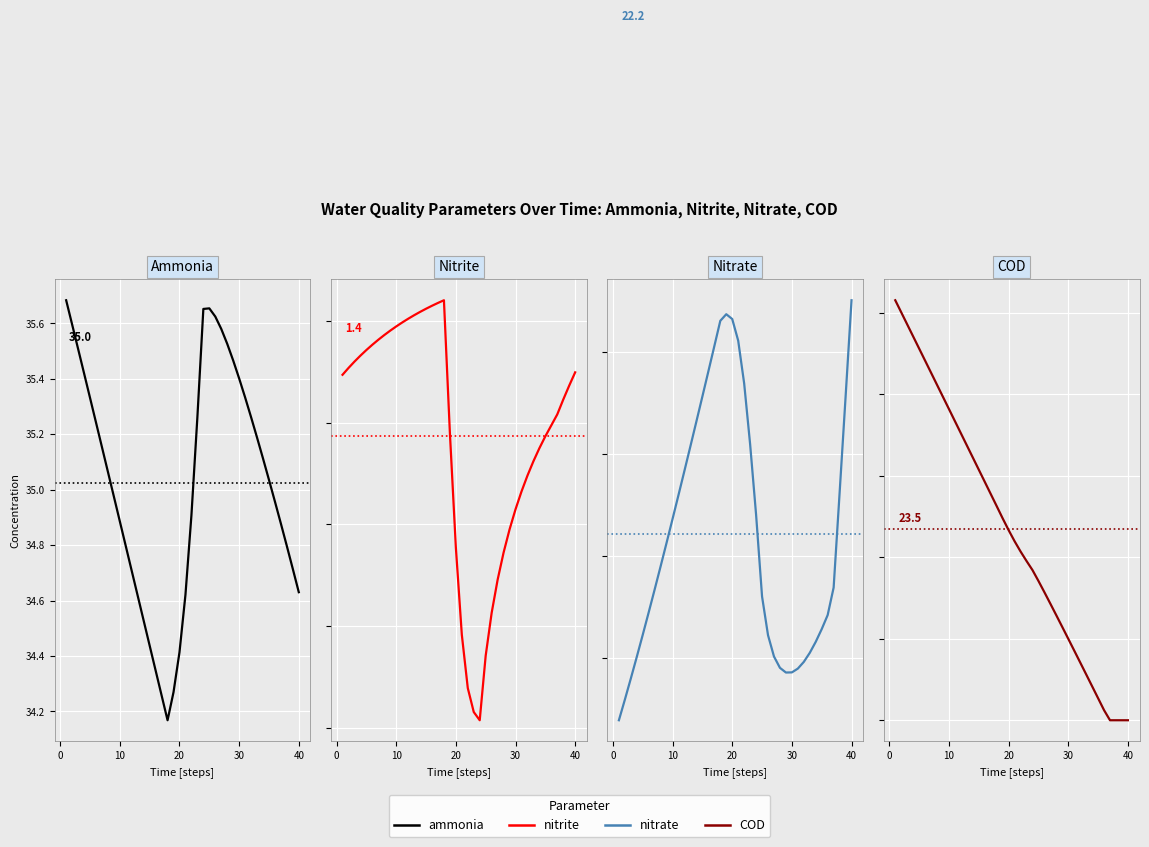

Count the number of categories in the chart.

40